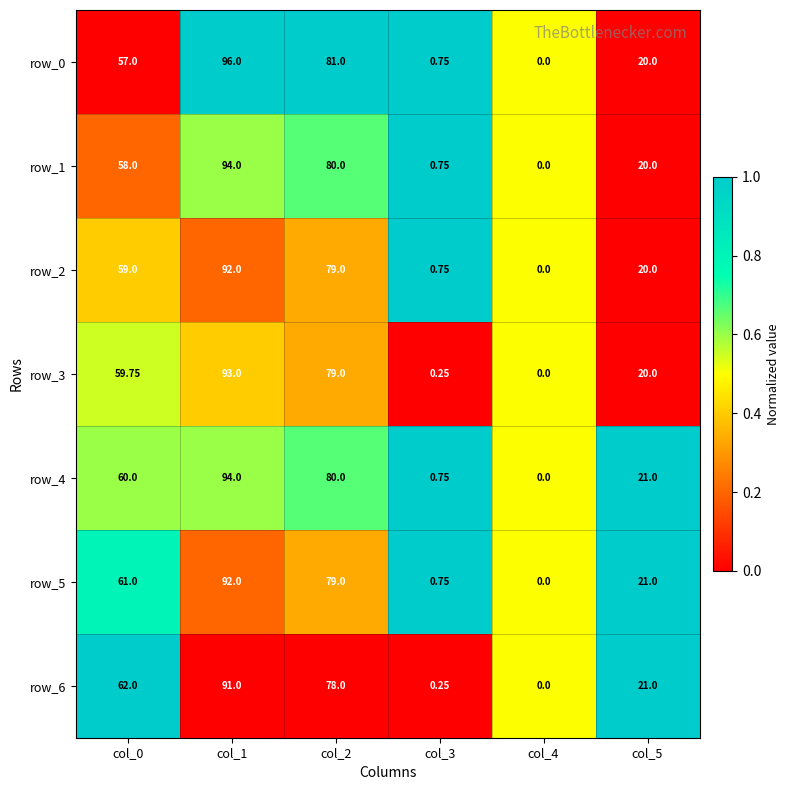

Is the value of row_4 at col_1 greater than the value of row_2 at col_0?

Yes